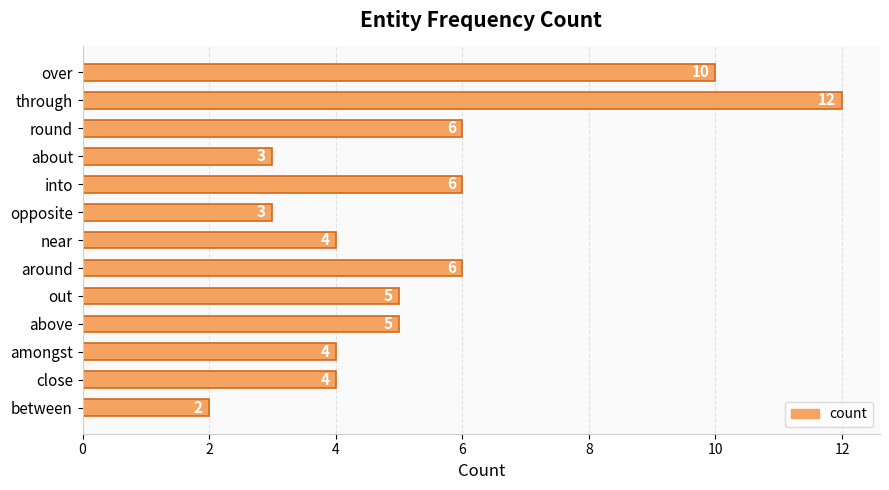

What is the change in value from through to into?

-6